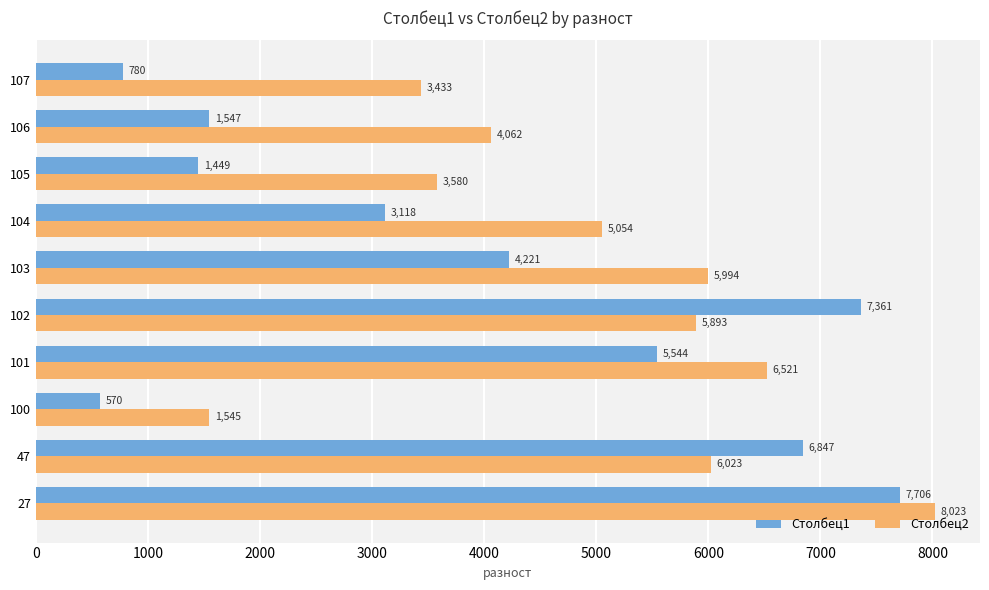

List the series in order of their peak value, highest first.

Столбец2, Столбец1